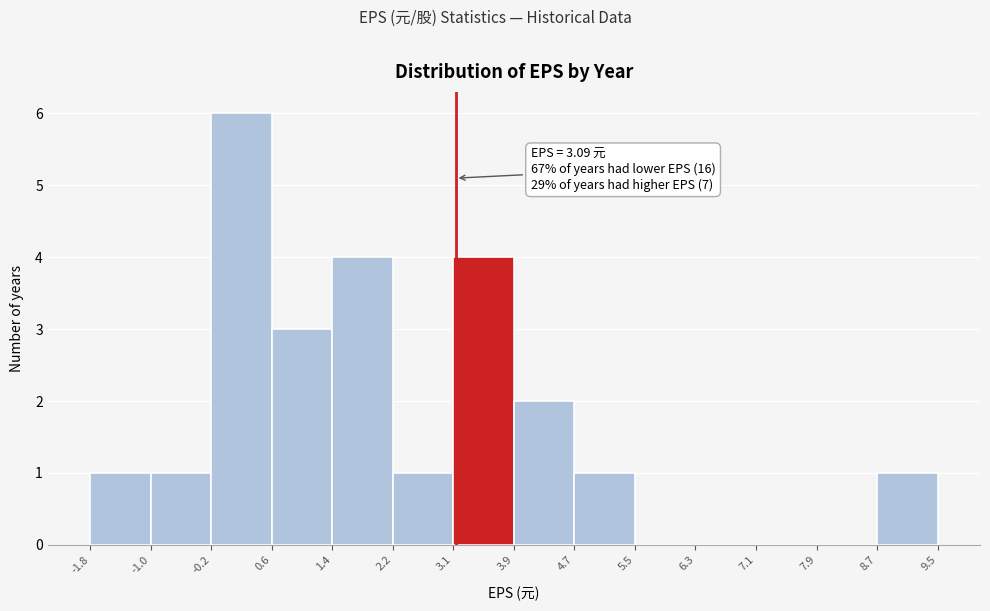

Which range on the x-axis has the tallest bar?

-0.2 to 0.6